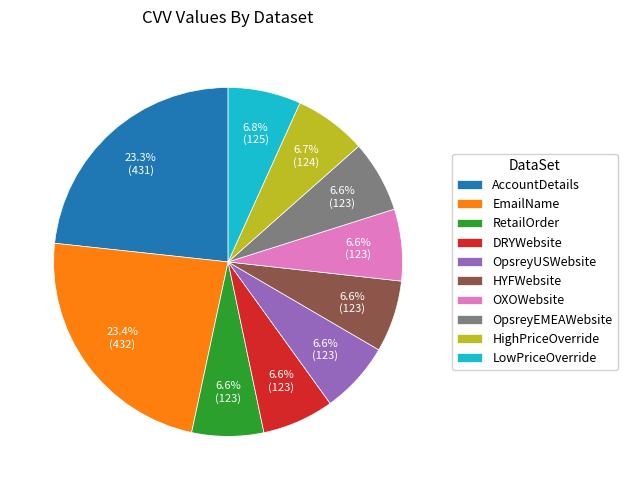

Is the sum of OXOWebsite and EmailName greater than half?

No